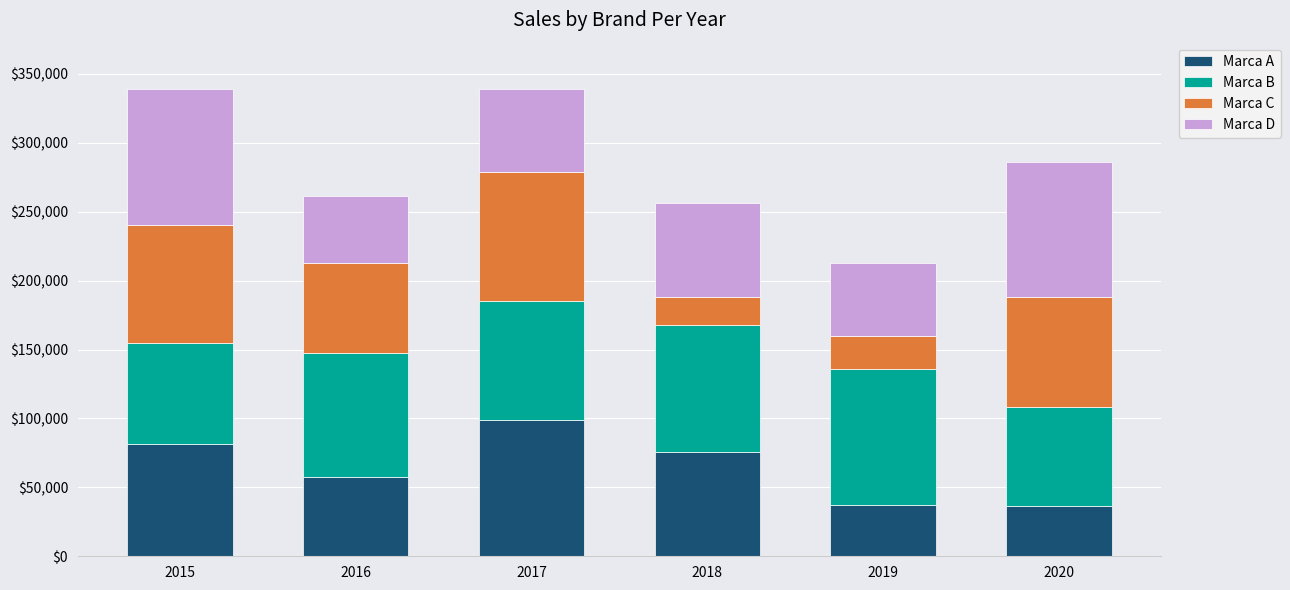

What is the value of the Marca A bar at the 4th from the left?

75614